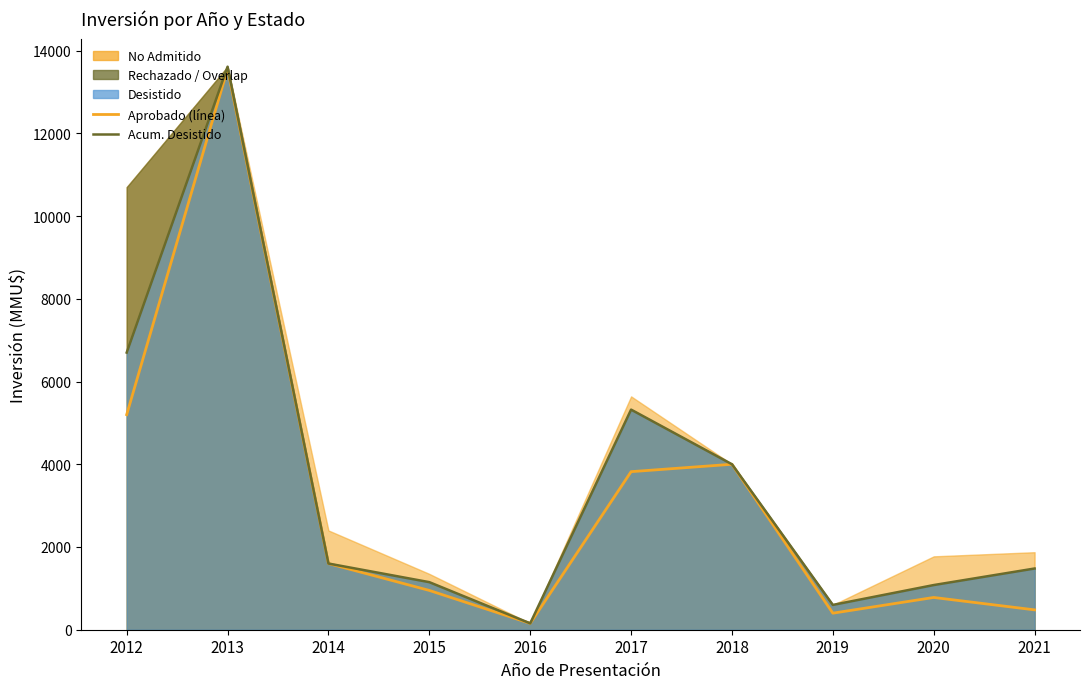

How many values in the Acum. Desistido series are below 1600?

5